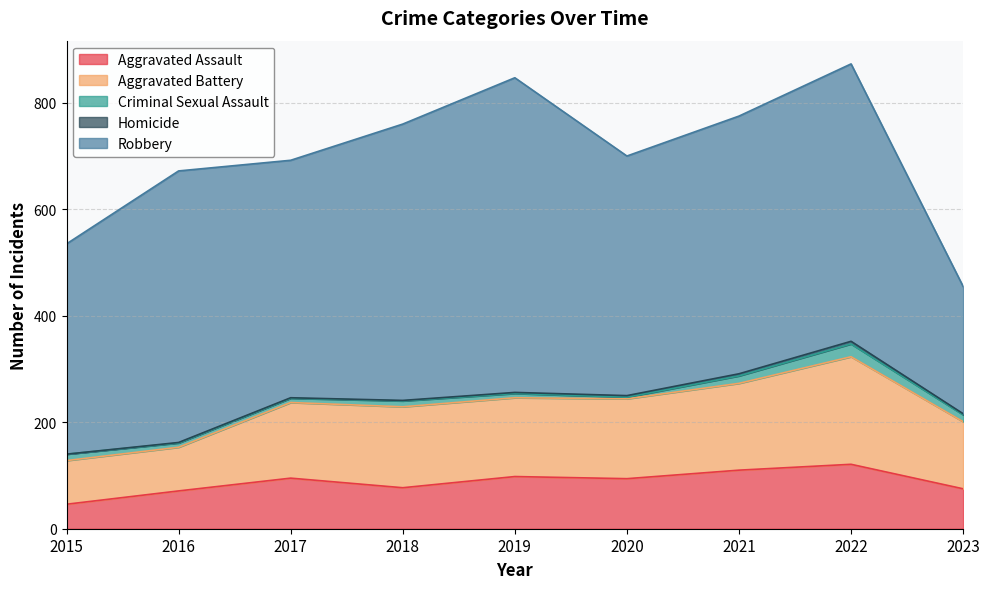

Rank the series at 2015 from highest to lowest value.

Robbery, Aggravated Battery, Aggravated Assault, Criminal Sexual Assault, Homicide